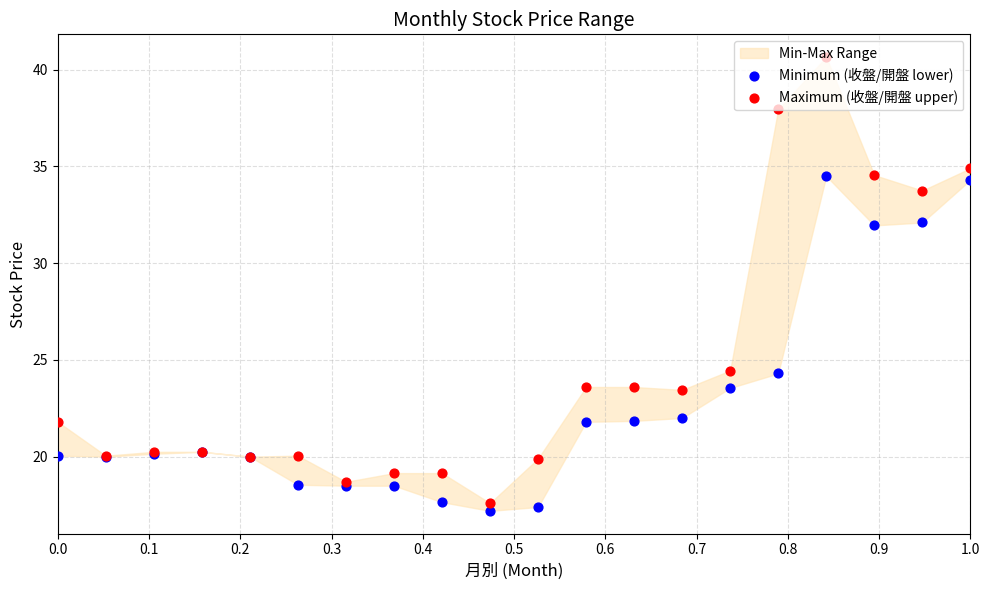

At how many categories does at least one series exceed 29?

5